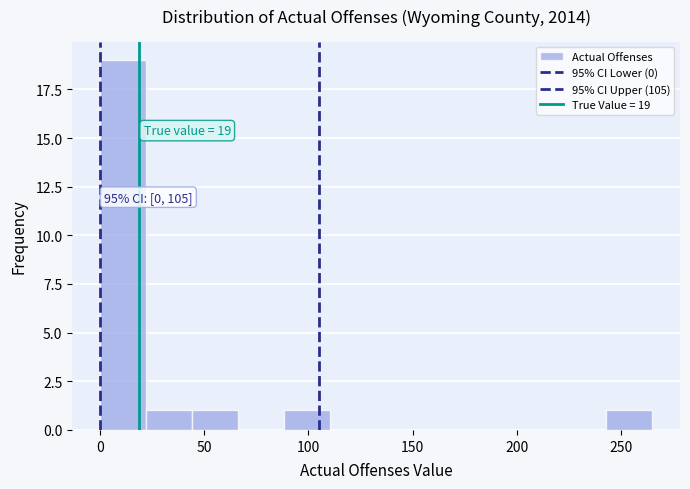

Which range on the x-axis has the tallest bar?

0 to 20